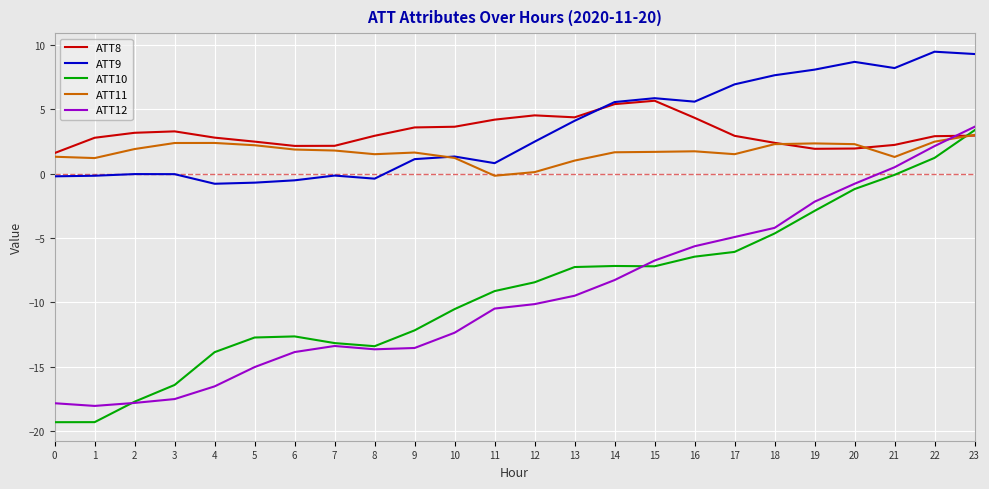

True or false: ATT10 and ATT9 cross at least once.

False